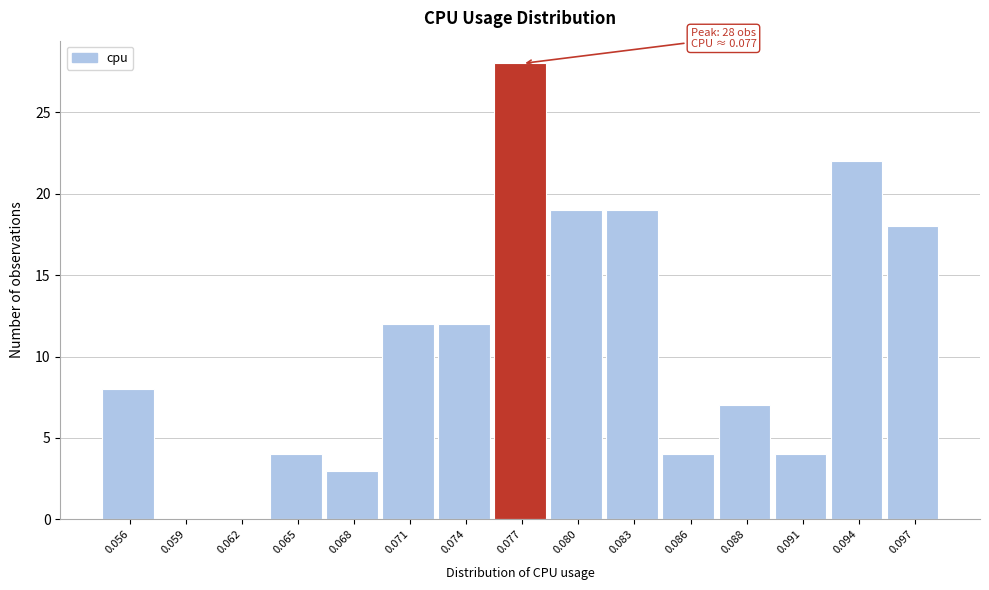

Reading left to right, what are all the values shown in this chart?

0.056=8	0.059=0	0.062=0	0.065=4	0.068=3	0.071=12	0.074=12	0.077=28	0.080=19	0.083=19	0.086=4	0.088=7	0.091=4	0.094=22	0.097=18